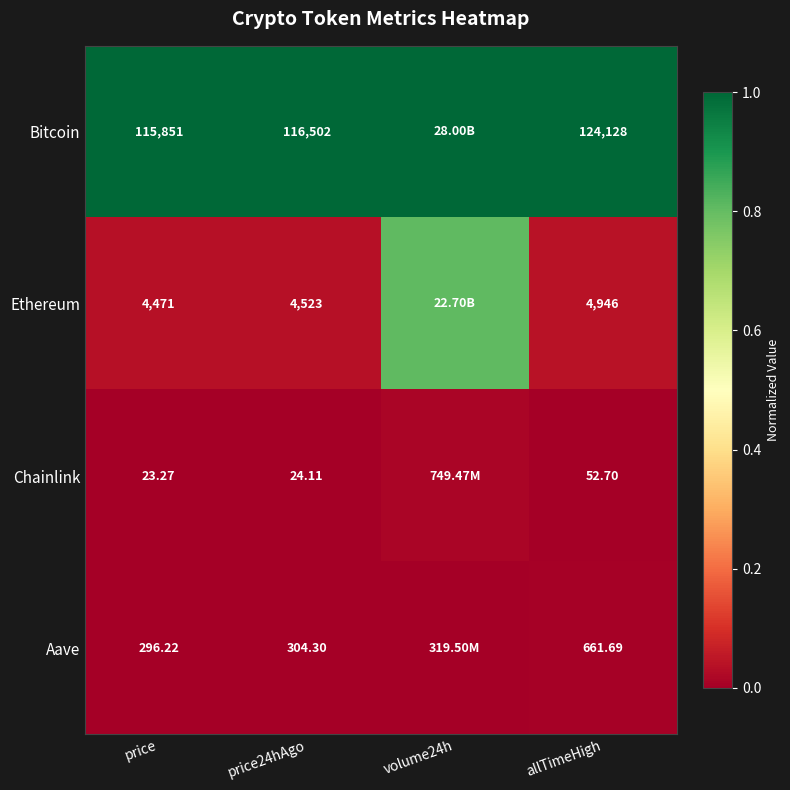

Rank the series at price24hAgo from highest to lowest value.

Bitcoin, Ethereum, Aave, Chainlink